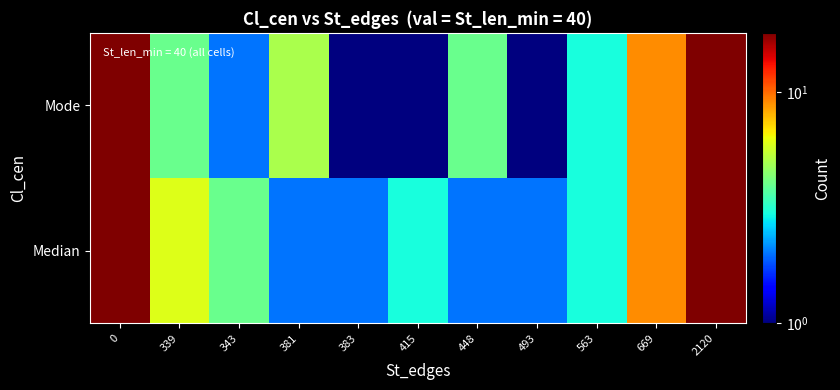

List the series in order of their overall mean, highest first.

Median, Mode